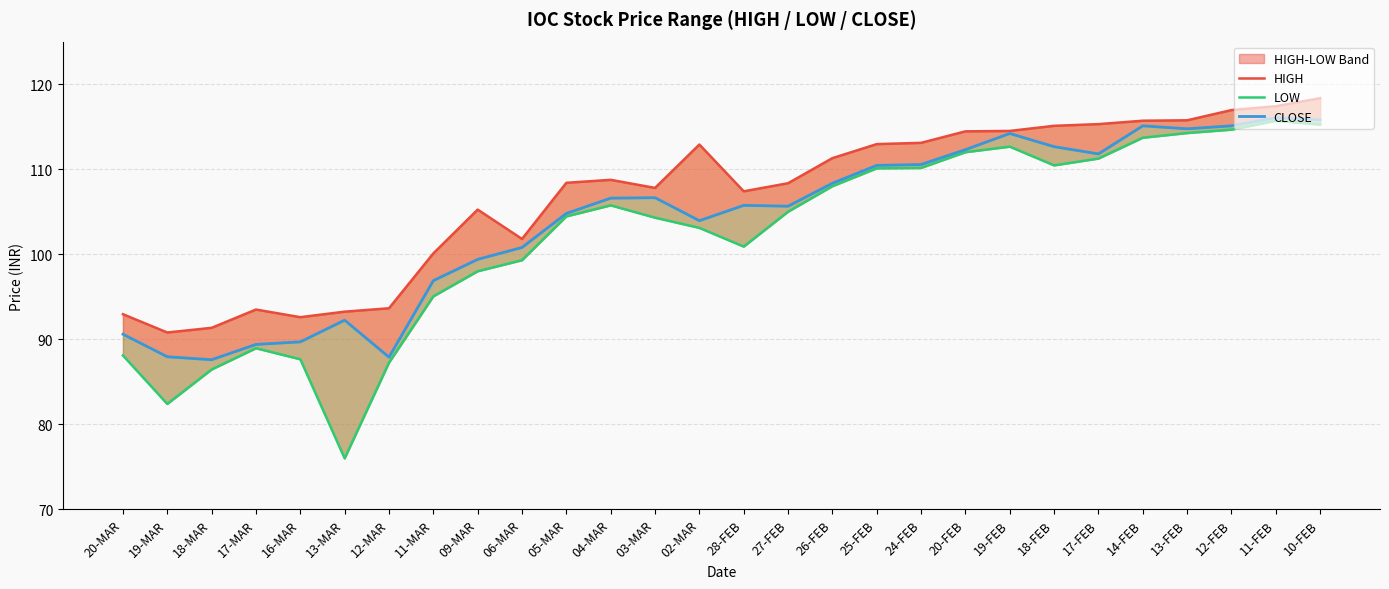

The LOW series shows 87.2 at 12-MAR. True or false?

True